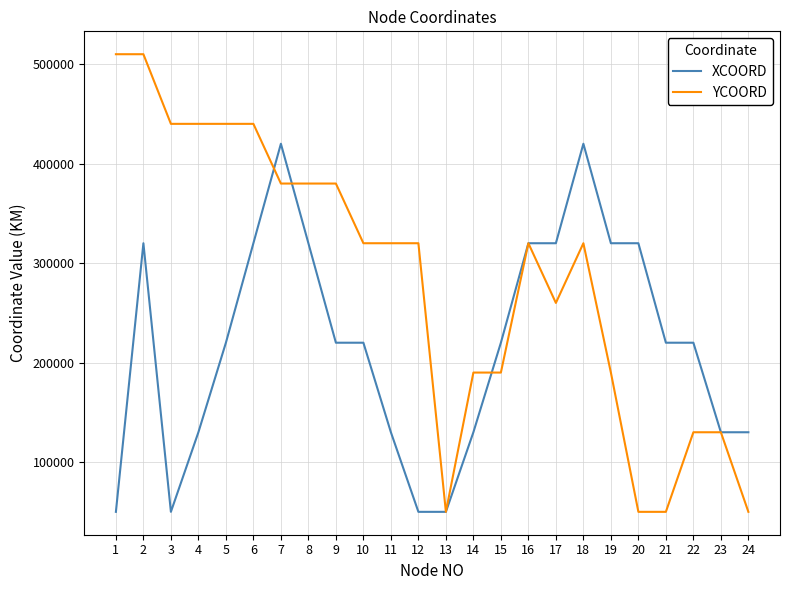

What is the minimum value shown in the chart?

50000